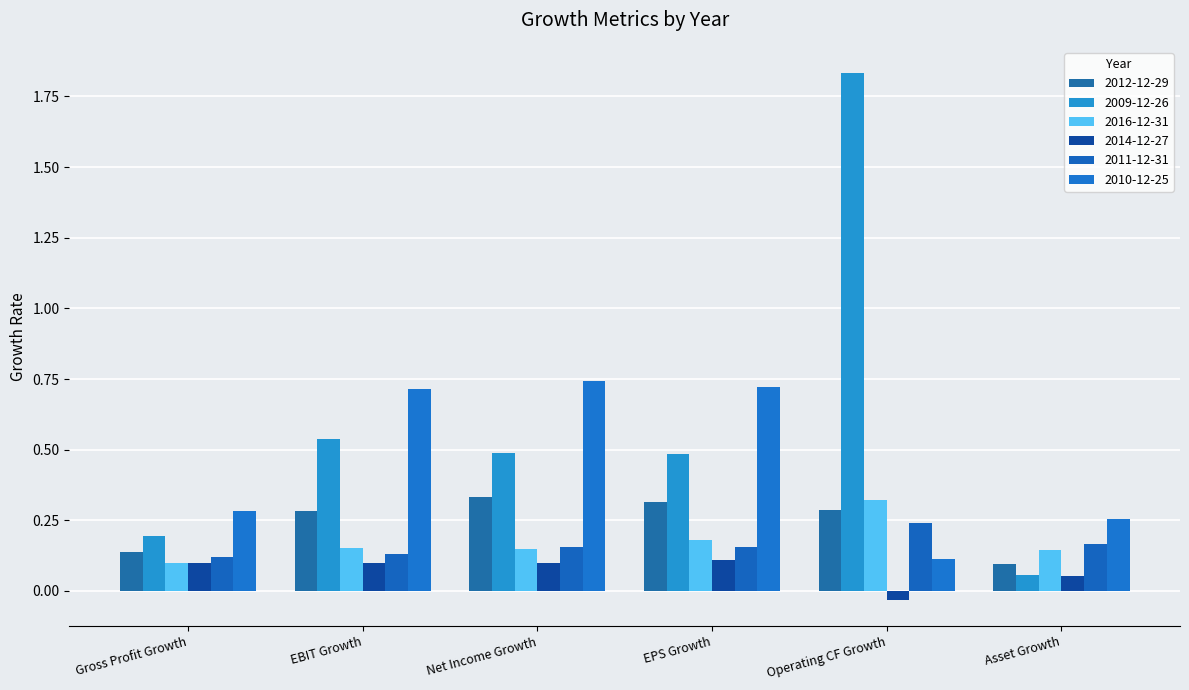

The 2012-12-29 series shows 0.4 at EBIT Growth. True or false?

False